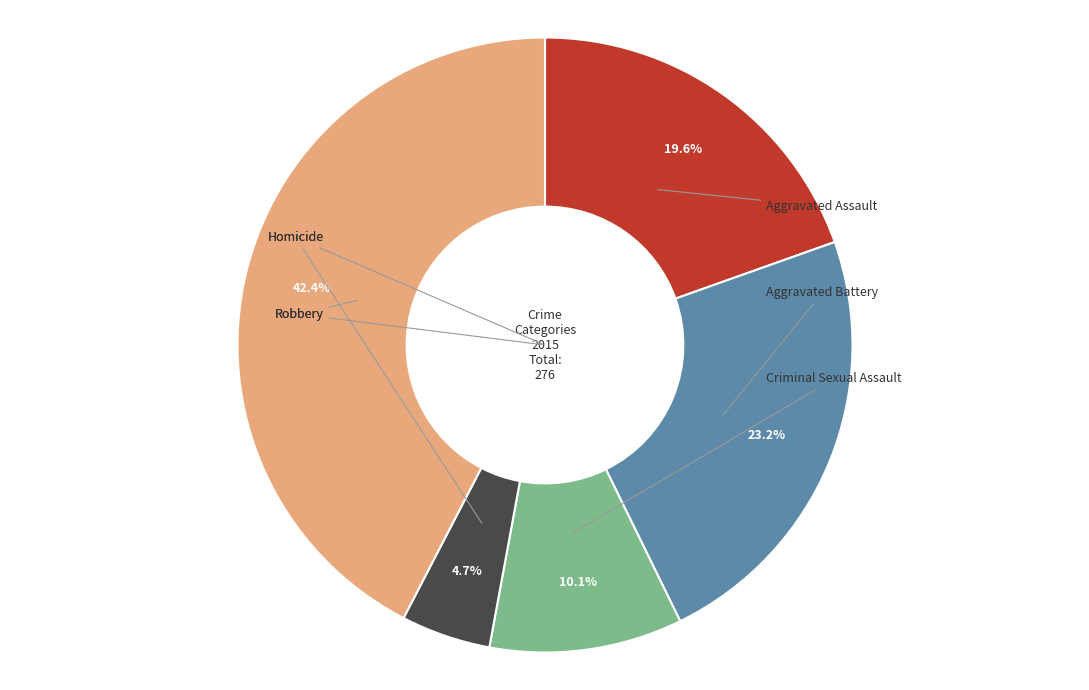

Does any single category account for the majority?

No